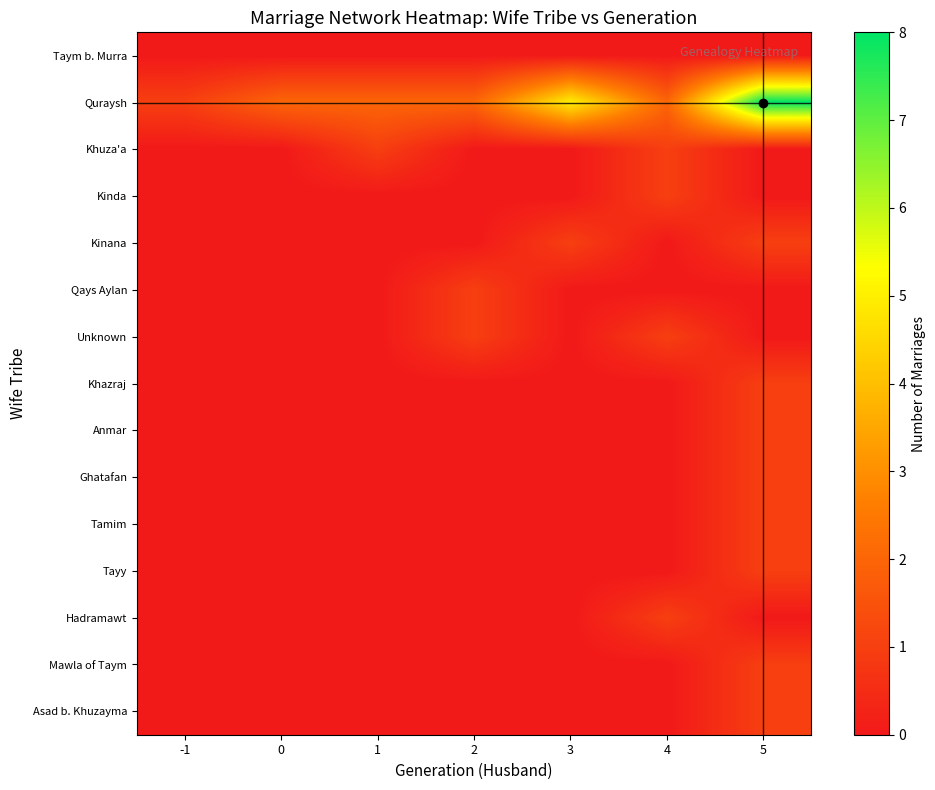

Rank the series by their maximum value, from lowest to highest.

Taym b. Murra, Khuza'a, Kinda, Kinana, Qays Aylan, Unknown, Khazraj, Anmar, Ghatafan, Tamim, Tayy, Hadramawt, Mawla of Taym, Asad b. Khuzayma, Quraysh